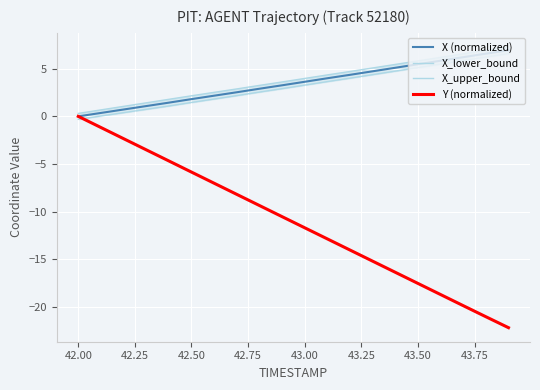

The Y (normalized) series shows 6.7 at 42.00. True or false?

False